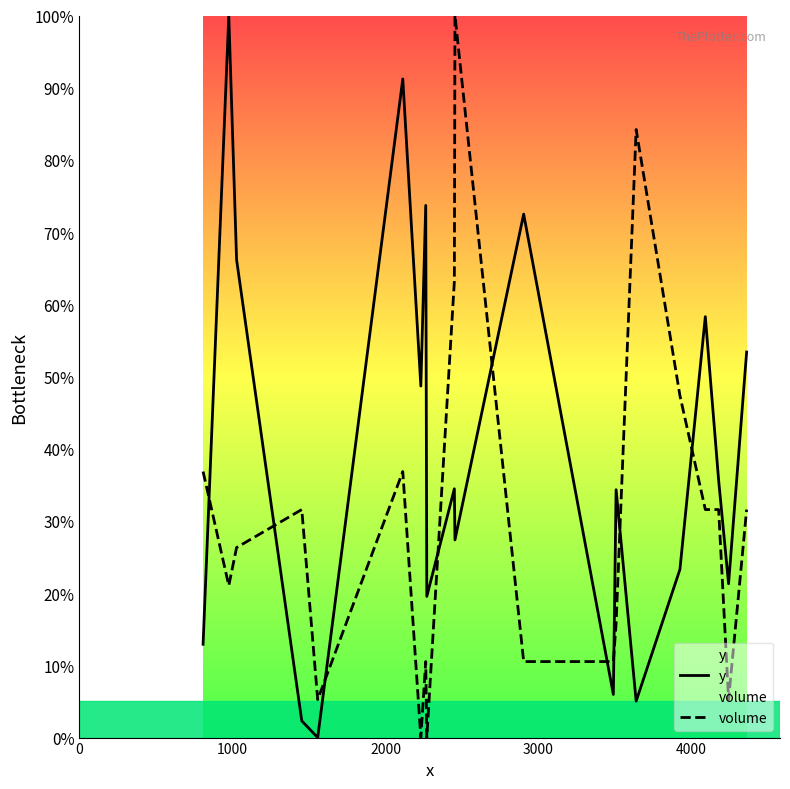

What is the difference between the maximum and minimum values in the y series?

100.0